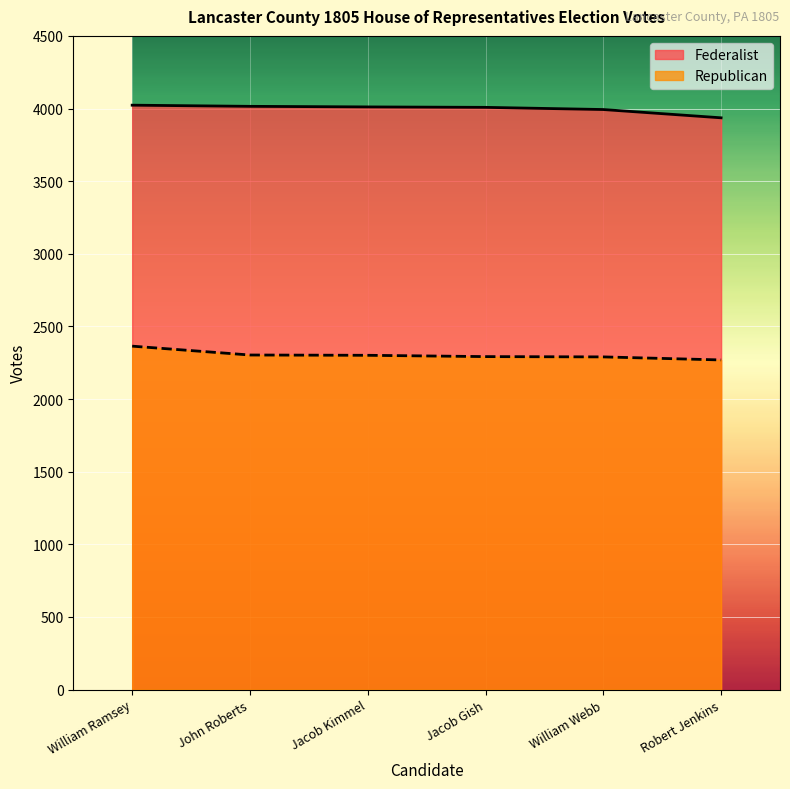

Rank the categories by Federalist value from lowest to highest.

Robert Jenkins, William Webb, Jacob Gish, Jacob Kimmel, John Roberts, William Ramsey